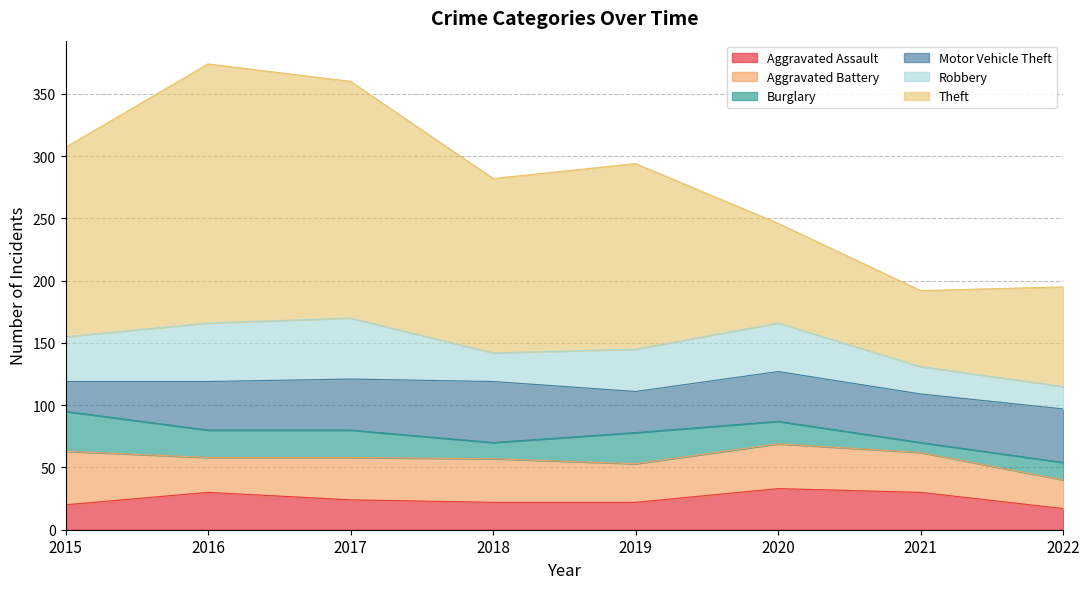

Rank the series at 2018 from highest to lowest value.

Theft, Motor Vehicle Theft, Aggravated Battery, Robbery, Aggravated Assault, Burglary